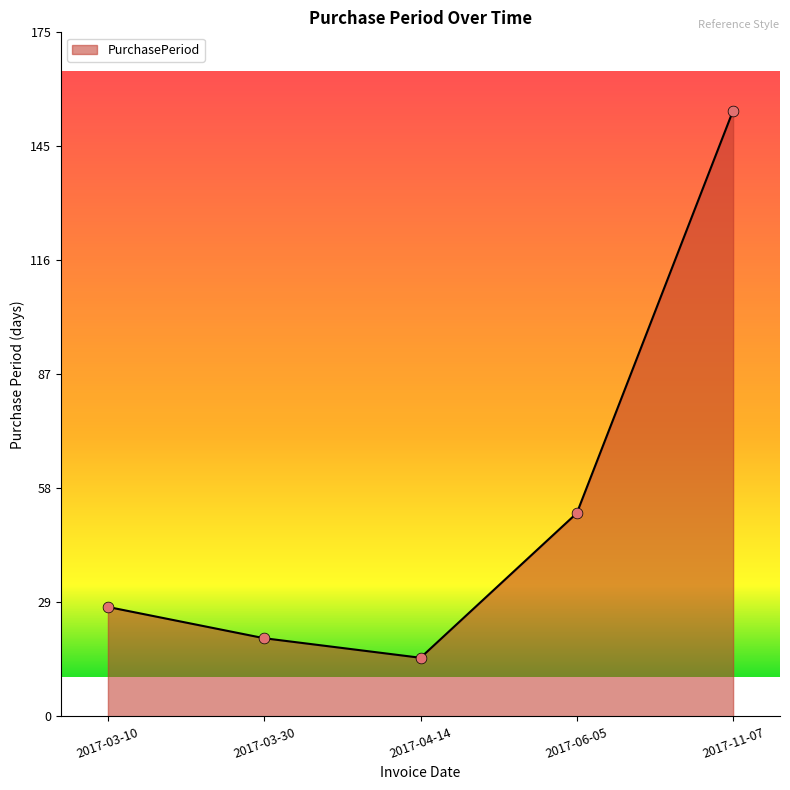

Between 2017-11-07 and 2017-04-14, which is larger?

2017-11-07